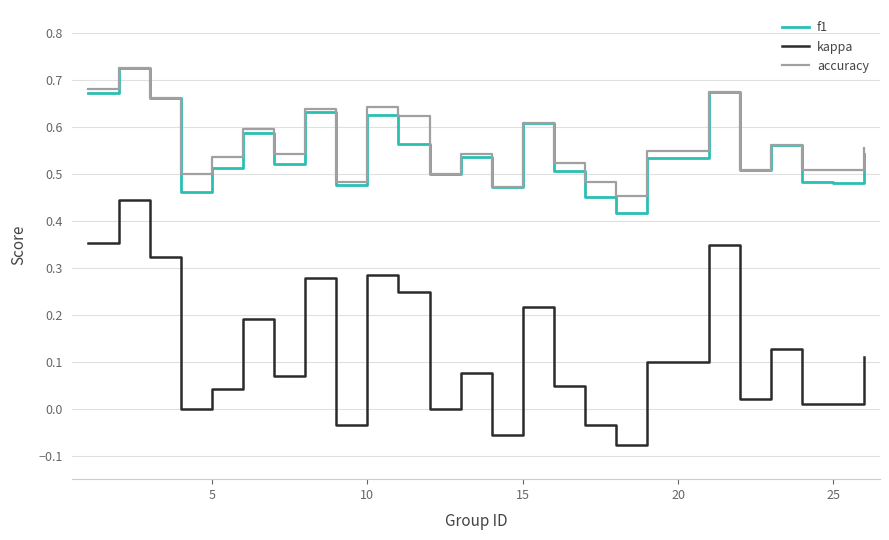

Which series has the widest spread of values?

kappa